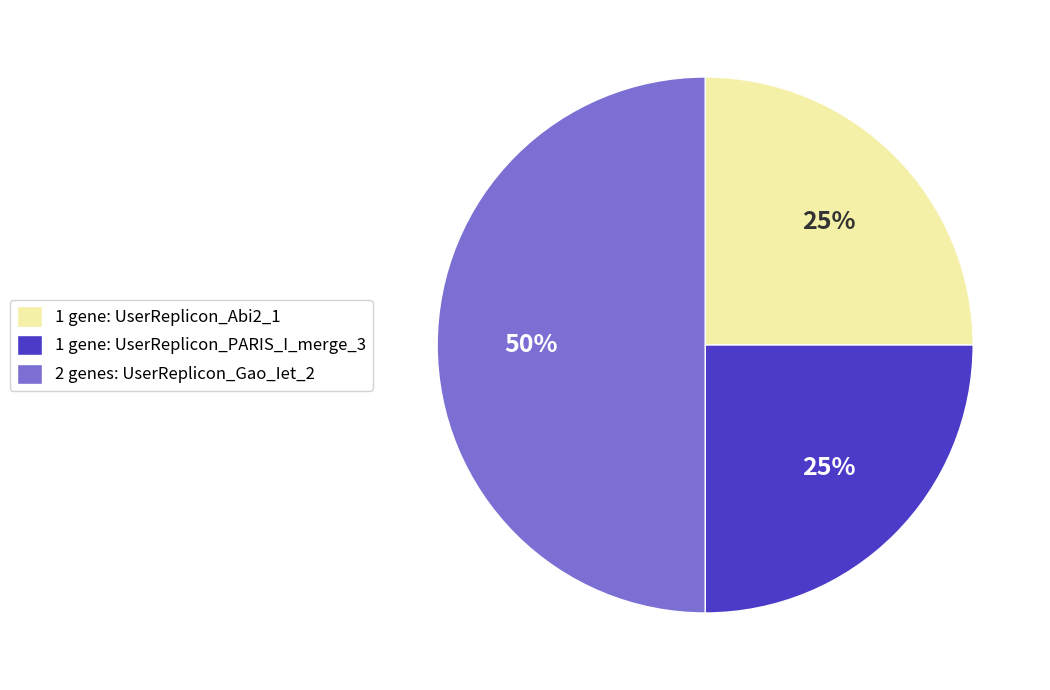

How many segments does this pie chart have?

3